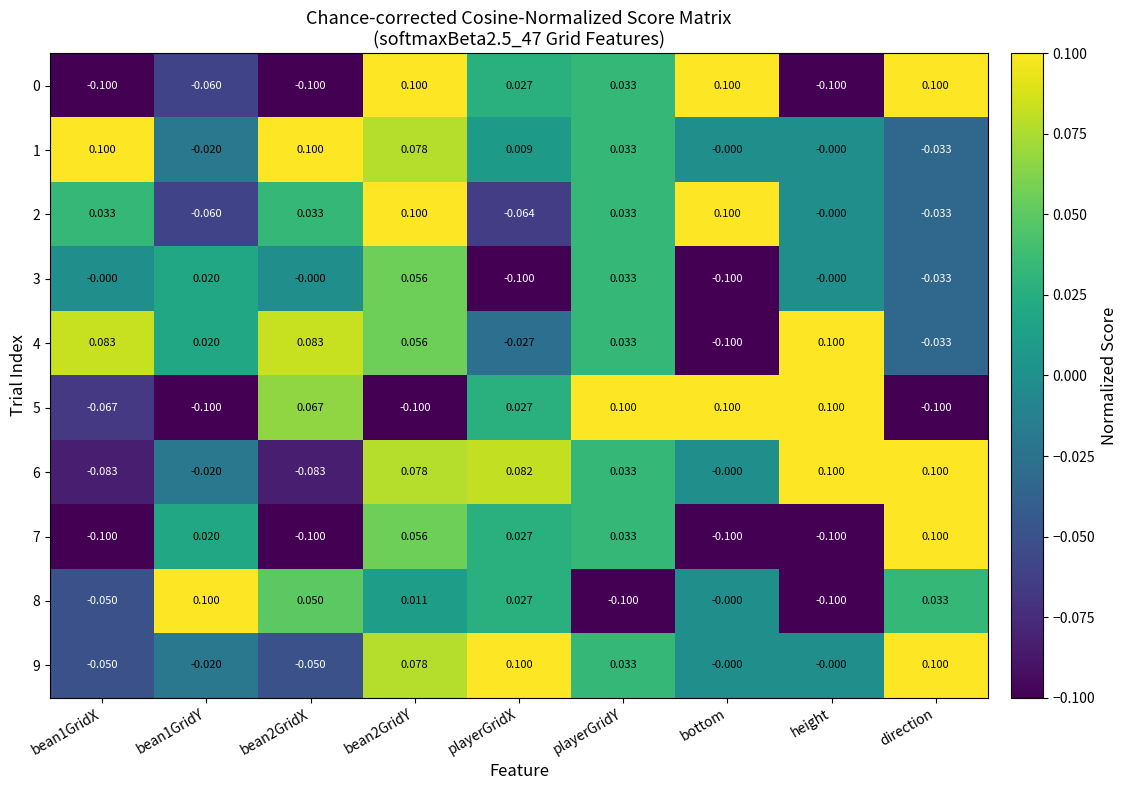

At which label does 7 reach its peak?

direction